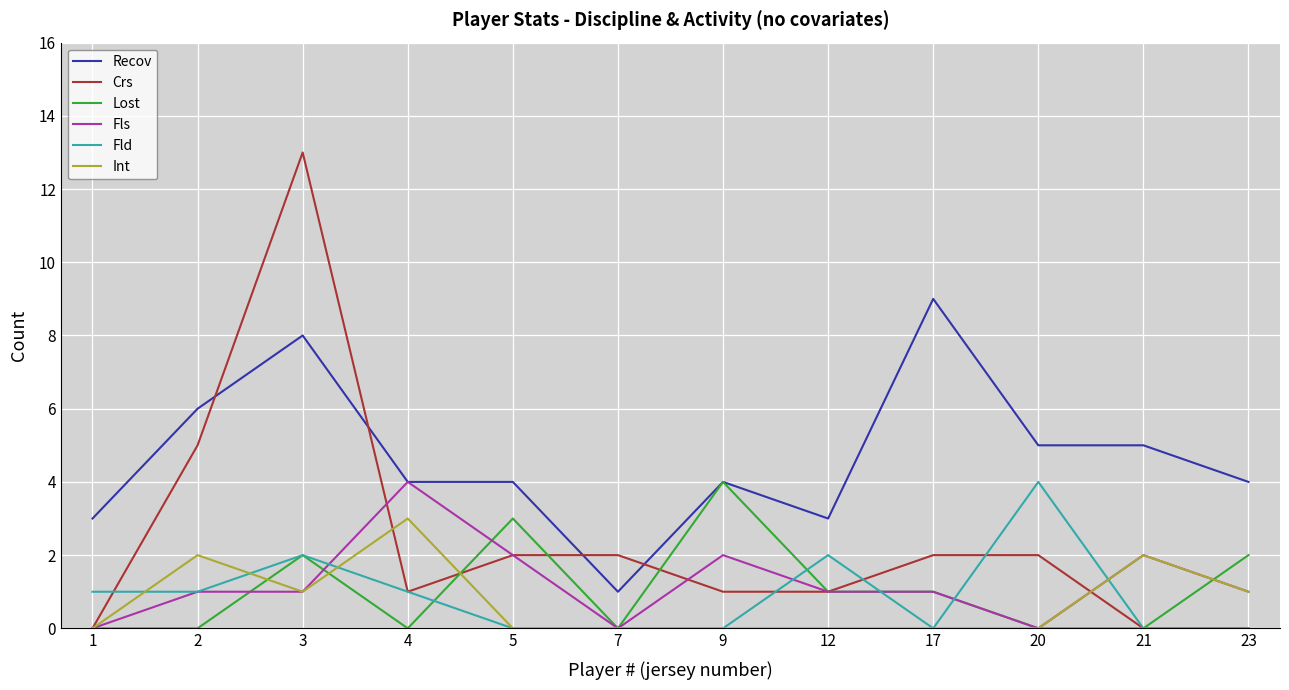

Which series ends up on top after the final intersection of Int and Crs?

Int